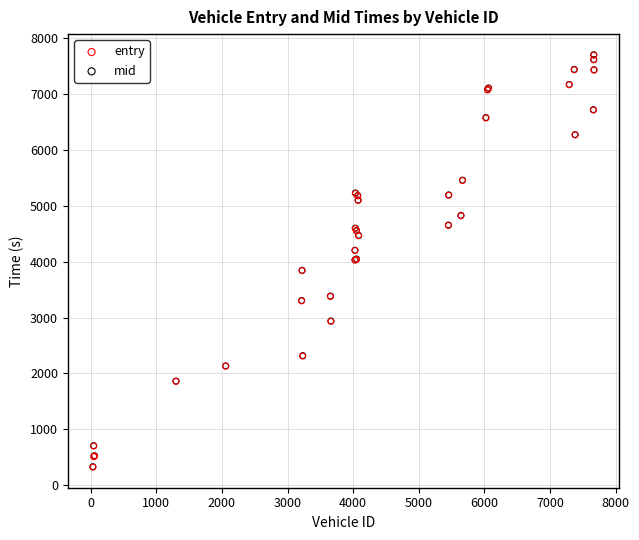

What are all the series names shown in the legend?

entry, mid